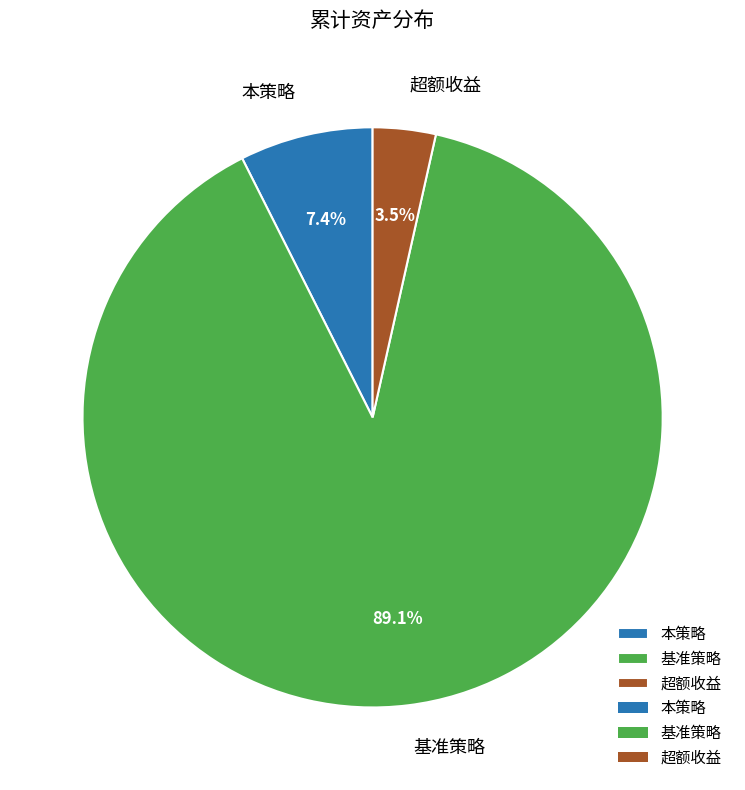

What percentage is the 本策略 slice, to the nearest percent?

7%